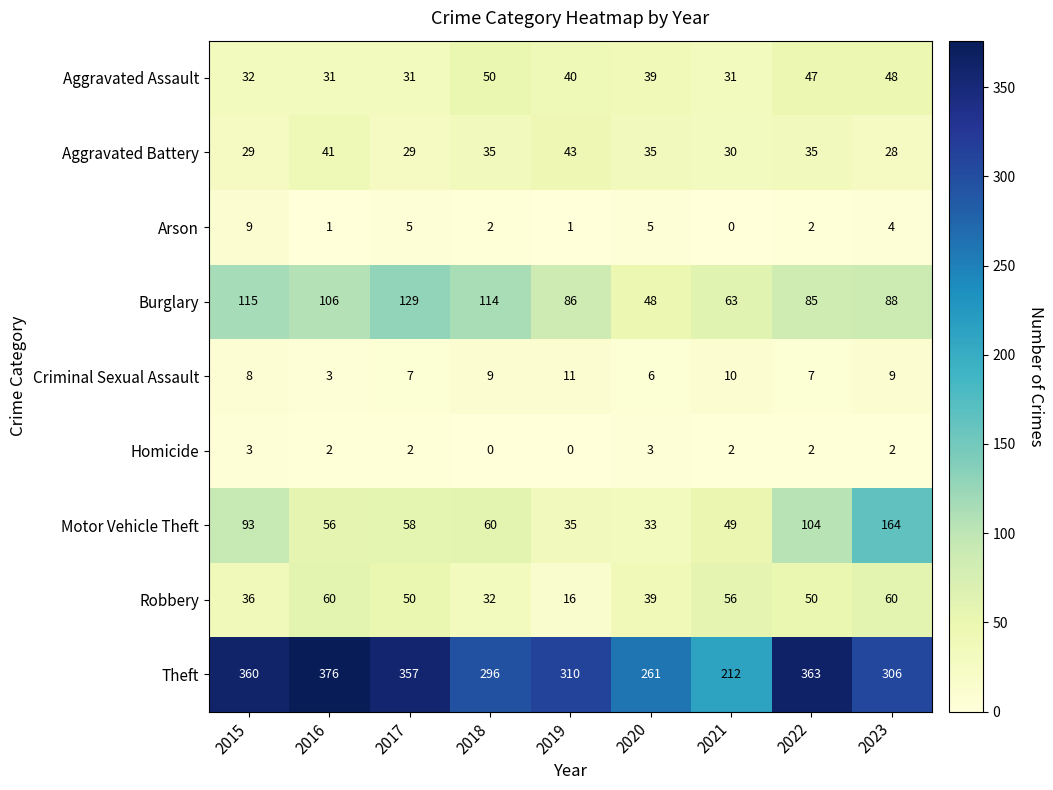

Which series has the largest total across all categories?

Theft